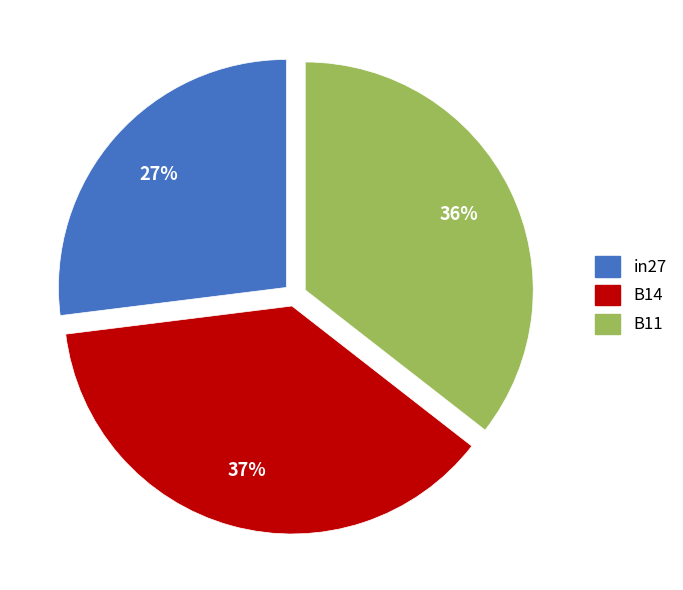

Does B11 represent more than half of the total?

No